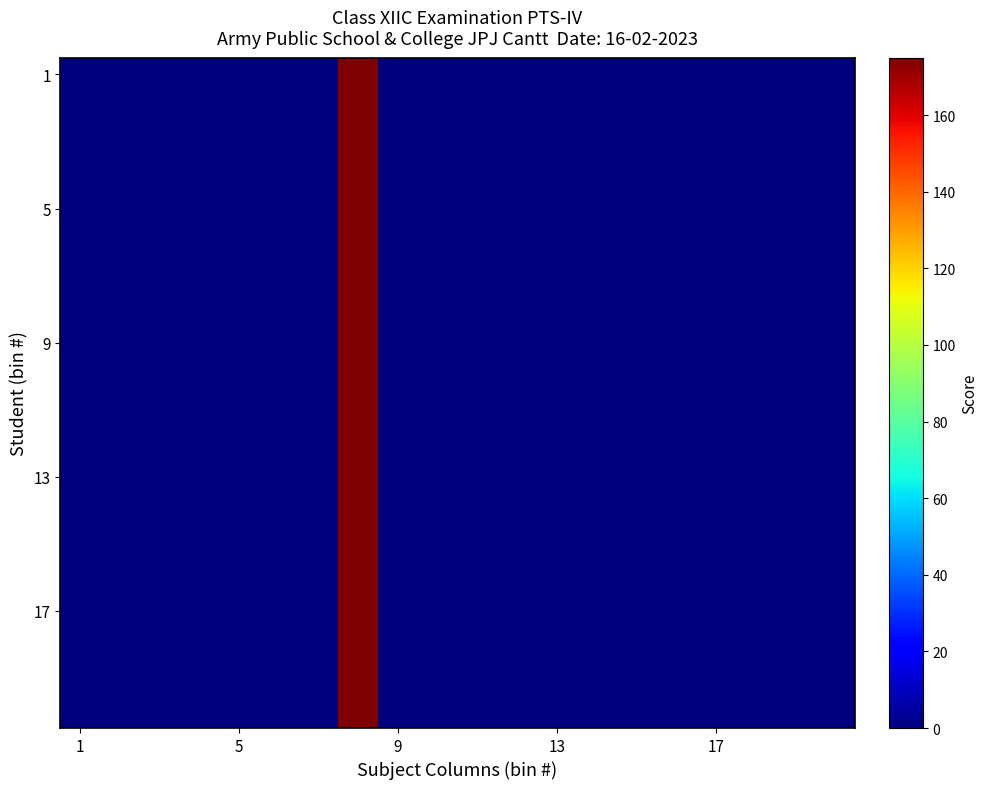

Reading right to left, transcribe all the data shown in this chart.

row_0: 0	0	0	0	0	0	0	0	0	0	0	0	175	0	0	0	0	0	0	0
row_1: 0	0	0	0	0	0	0	0	0	0	0	0	175	0	0	0	0	0	0	0
row_2: 0	0	0	0	0	0	0	0	0	0	0	0	175	0	0	0	0	0	0	0
row_3: 0	0	0	0	0	0	0	0	0	0	0	0	175	0	0	0	0	0	0	0
row_4: 0	0	0	0	0	0	0	0	0	0	0	0	175	0	0	0	0	0	0	0
row_5: 0	0	0	0	0	0	0	0	0	0	0	0	175	0	0	0	0	0	0	0
row_6: 0	0	0	0	0	0	0	0	0	0	0	0	175	0	0	0	0	0	0	0
row_7: 0	0	0	0	0	0	0	0	0	0	0	0	175	0	0	0	0	0	0	0
row_8: 0	0	0	0	0	0	0	0	0	0	0	0	175	0	0	0	0	0	0	0
row_9: 0	0	0	0	0	0	0	0	0	0	0	0	175	0	0	0	0	0	0	0
row_10: 0	0	0	0	0	0	0	0	0	0	0	0	175	0	0	0	0	0	0	0
row_11: 0	0	0	0	0	0	0	0	0	0	0	0	175	0	0	0	0	0	0	0
row_12: 0	0	0	0	0	0	0	0	0	0	0	0	175	0	0	0	0	0	0	0
row_13: 0	0	0	0	0	0	0	0	0	0	0	0	175	0	0	0	0	0	0	0
row_14: 0	0	0	0	0	0	0	0	0	0	0	0	175	0	0	0	0	0	0	0
row_15: 0	0	0	0	0	0	0	0	0	0	0	0	175	0	0	0	0	0	0	0
row_16: 0	0	0	0	0	0	0	0	0	0	0	0	175	0	0	0	0	0	0	0
row_17: 0	0	0	0	0	0	0	0	0	0	0	0	175	0	0	0	0	0	0	0
row_18: 0	0	0	0	0	0	0	0	0	0	0	0	175	0	0	0	0	0	0	0
row_19: 0	0	0	0	0	0	0	0	0	0	0	0	175	0	0	0	0	0	0	0